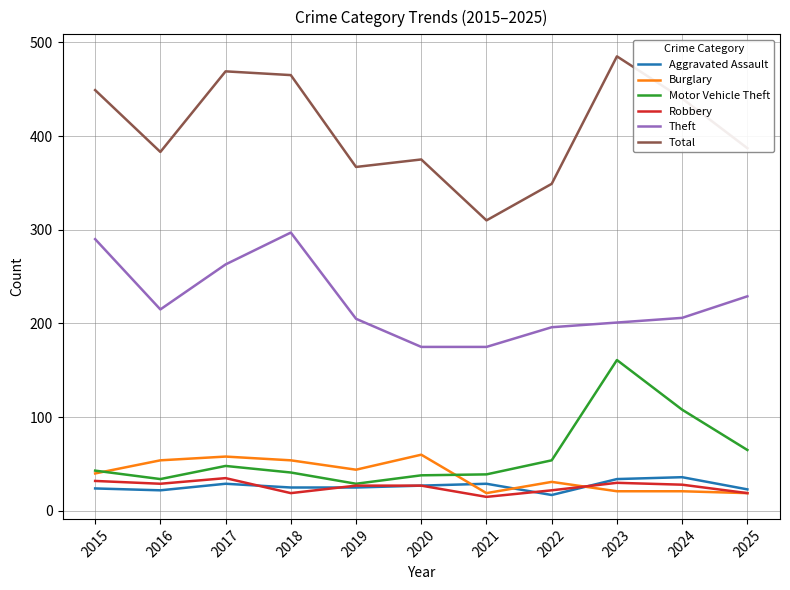

What value does the Aggravated Assault series have at 2017, to the nearest 5?

30